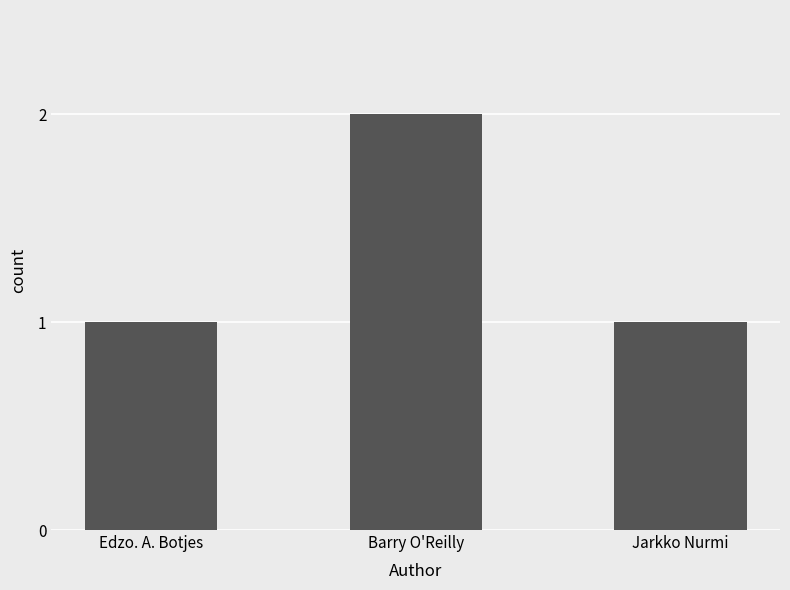

Reading left to right, list all the values displayed in this chart.

Edzo. A. Botjes=1	Barry O'Reilly=2	Jarkko Nurmi=1